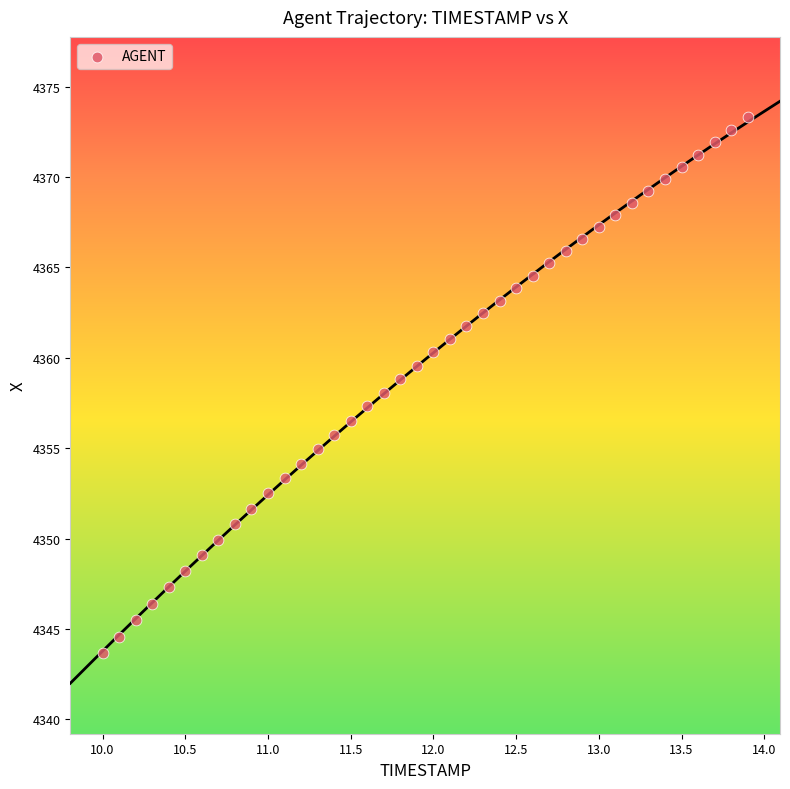

What is the range of Y values (max minus min)?

29.7